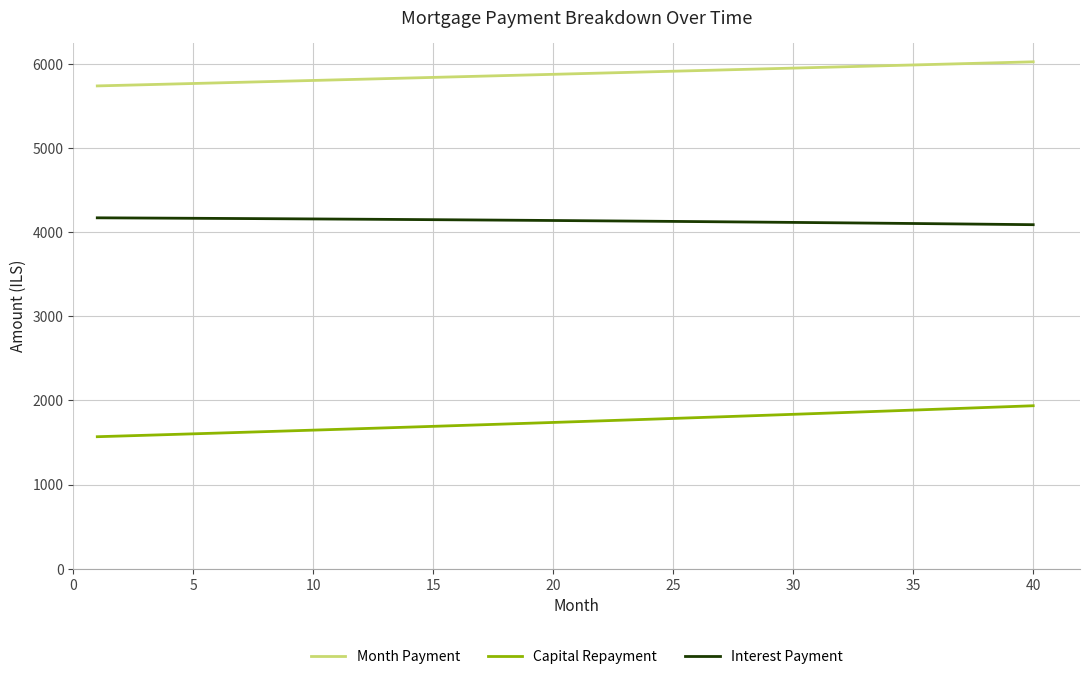

What is the maximum value shown in the chart?

6027.2